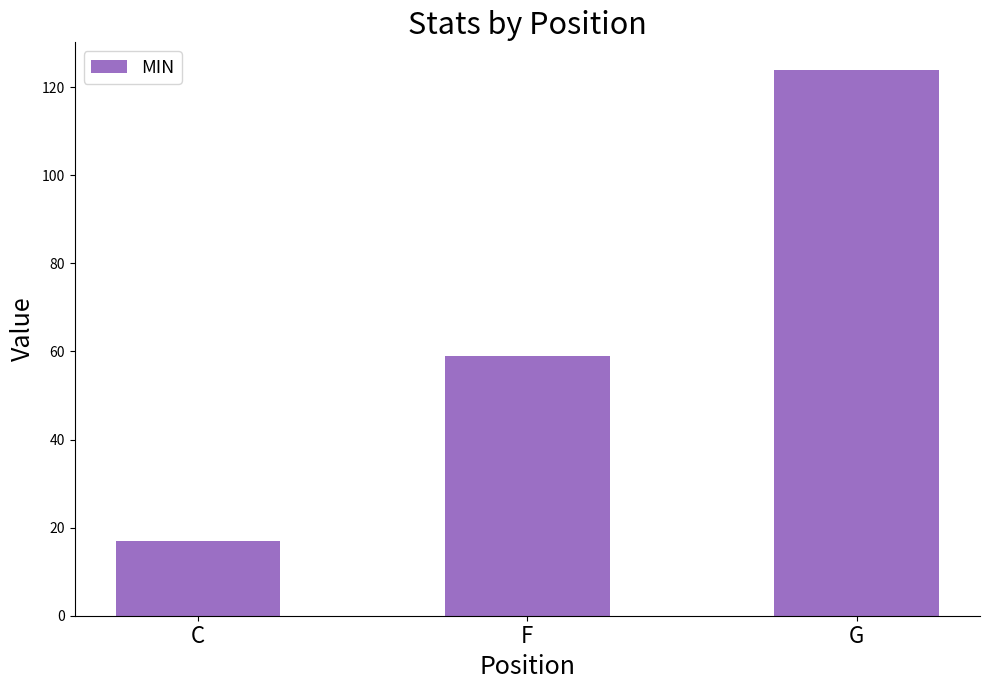

How many values are between 17 and 124?

3